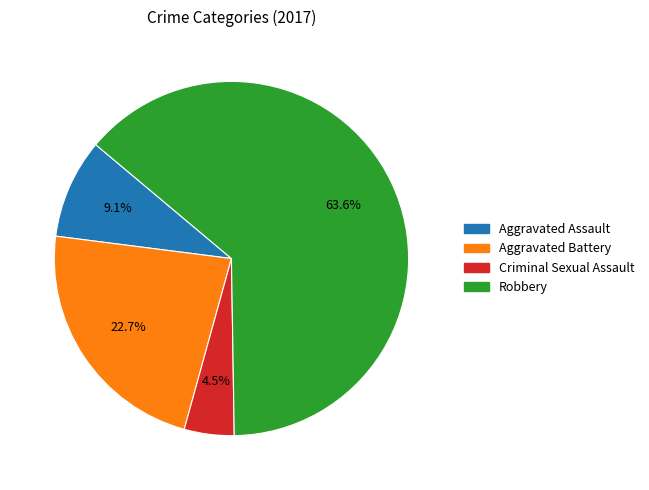

Is there a majority slice in this chart?

Yes